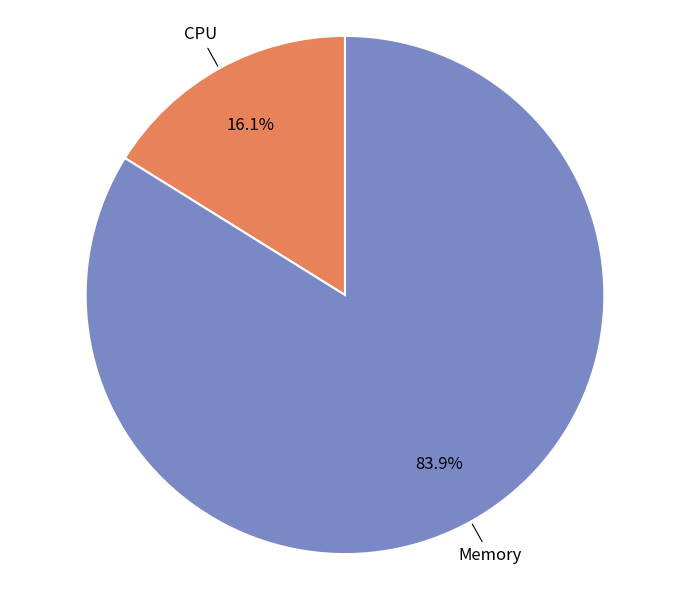

Is there any slice that represents more than half of the pie?

Yes